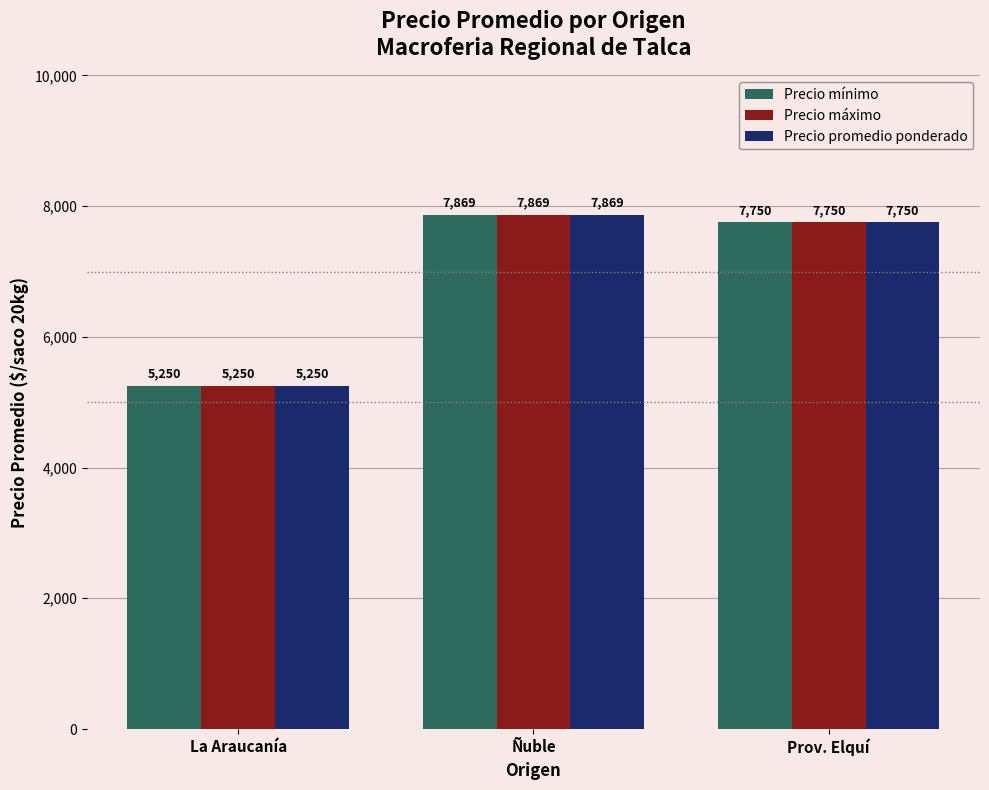

What is the greatest value displayed?

7869